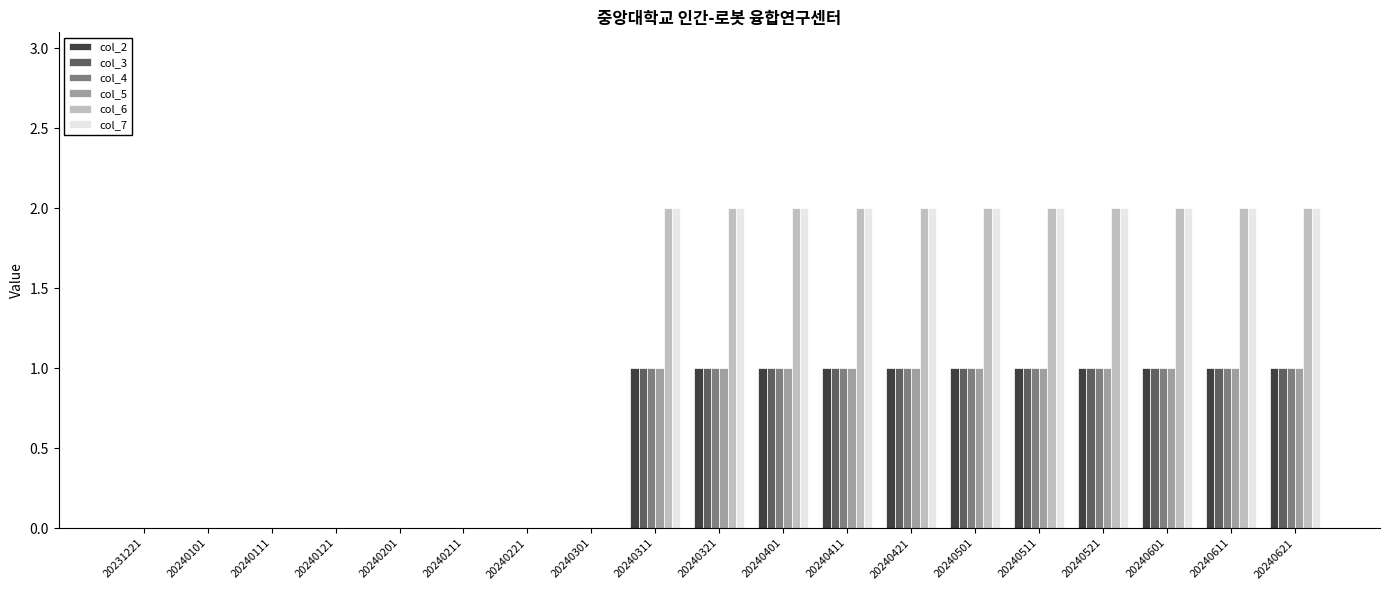

What is the maximum value for col_4?

1